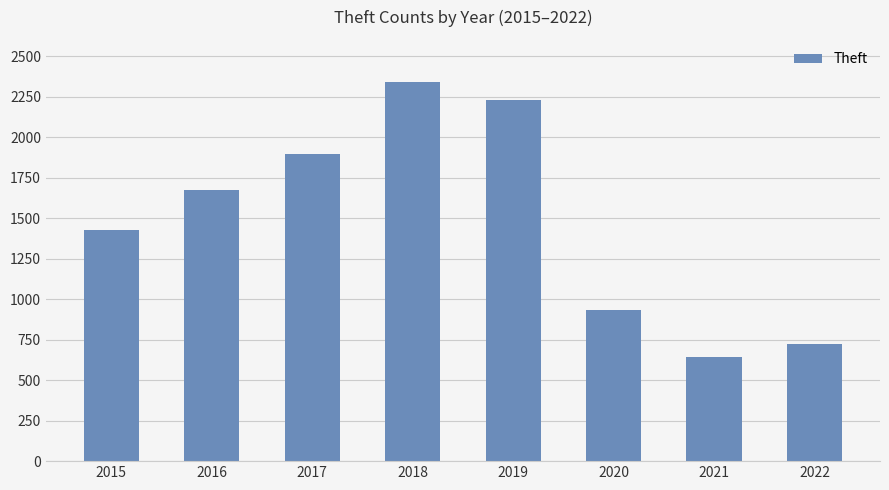

Approximately how many times larger is the value at 2022 compared to 2016?

0.4